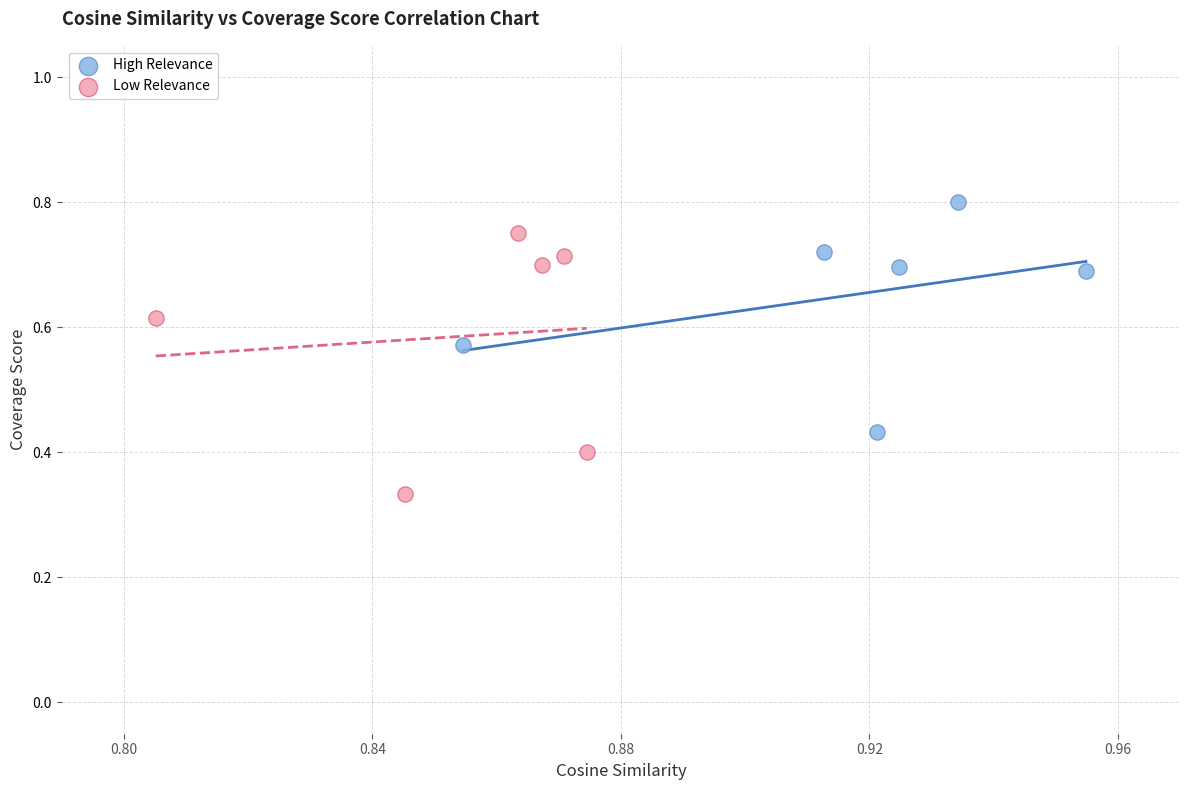

Which series contains the highest Y value?

High Relevance